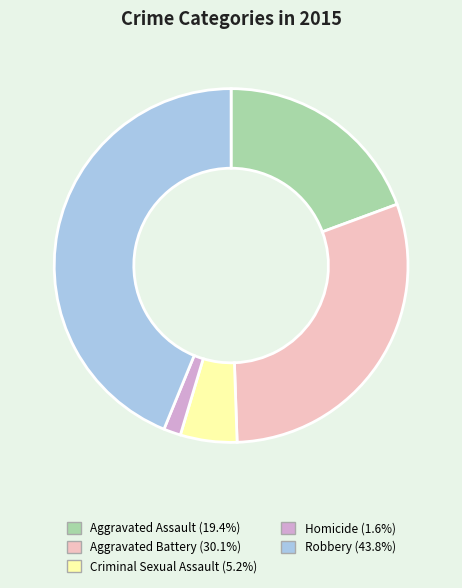

How many segments does this pie chart have?

5